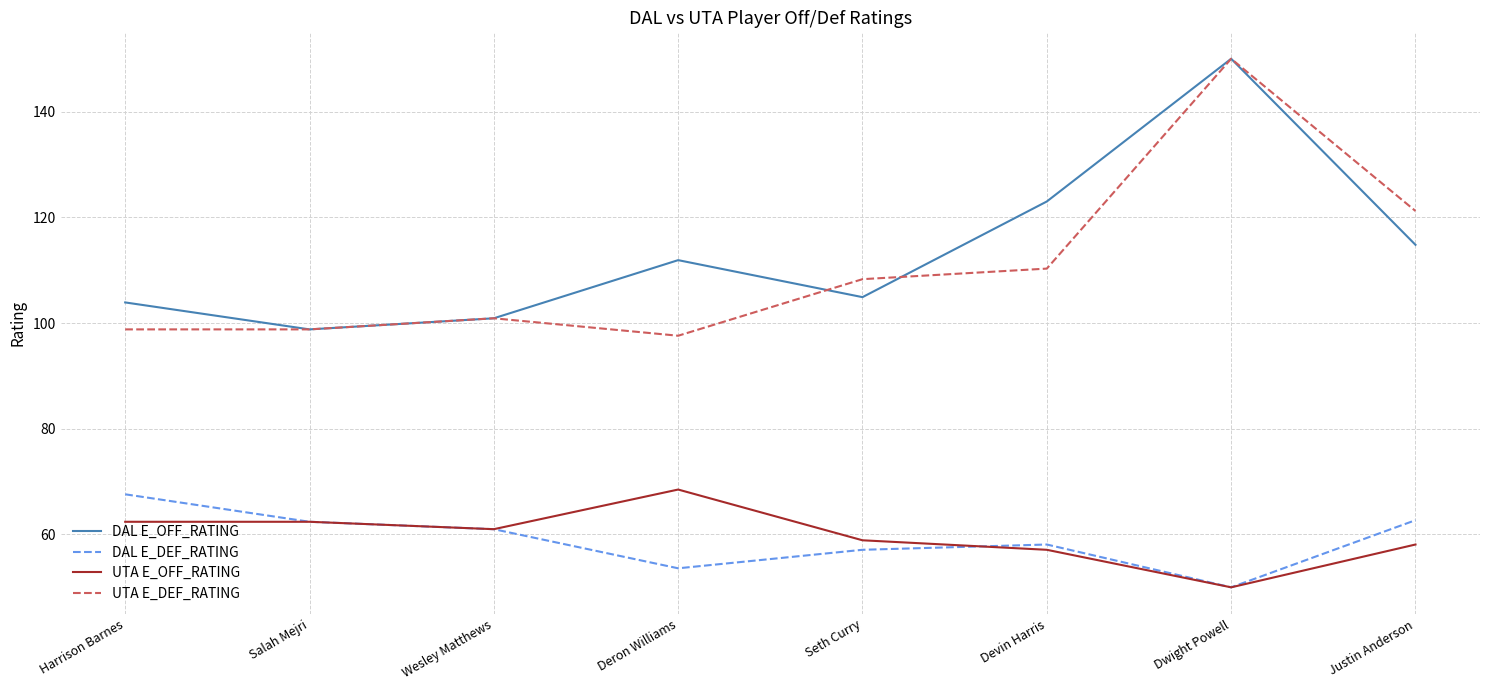

Where does the UTA E_OFF_RATING series first go above 61?

Harrison Barnes